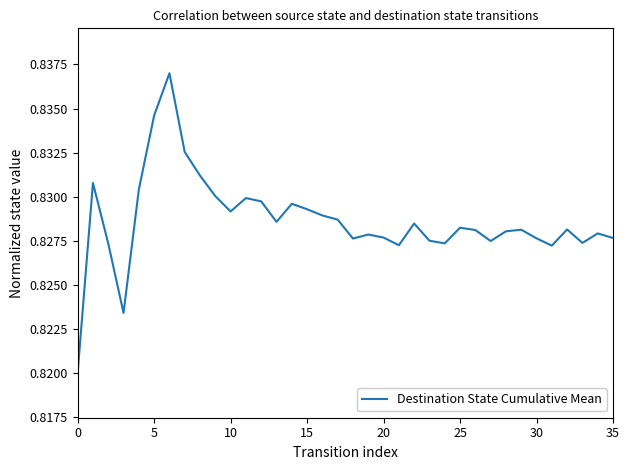

What is the average value?

0.8